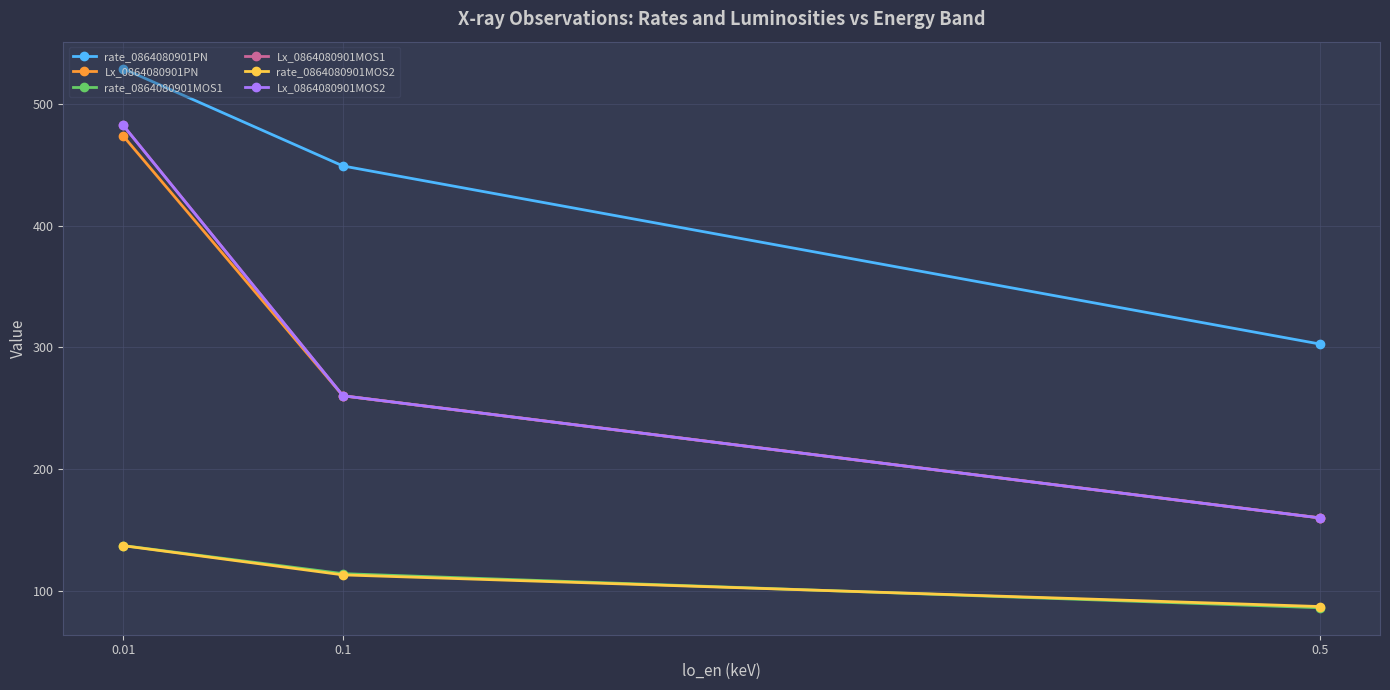

Between 0.5 and 0.1, which series saw the biggest shift?

rate_0864080901PN